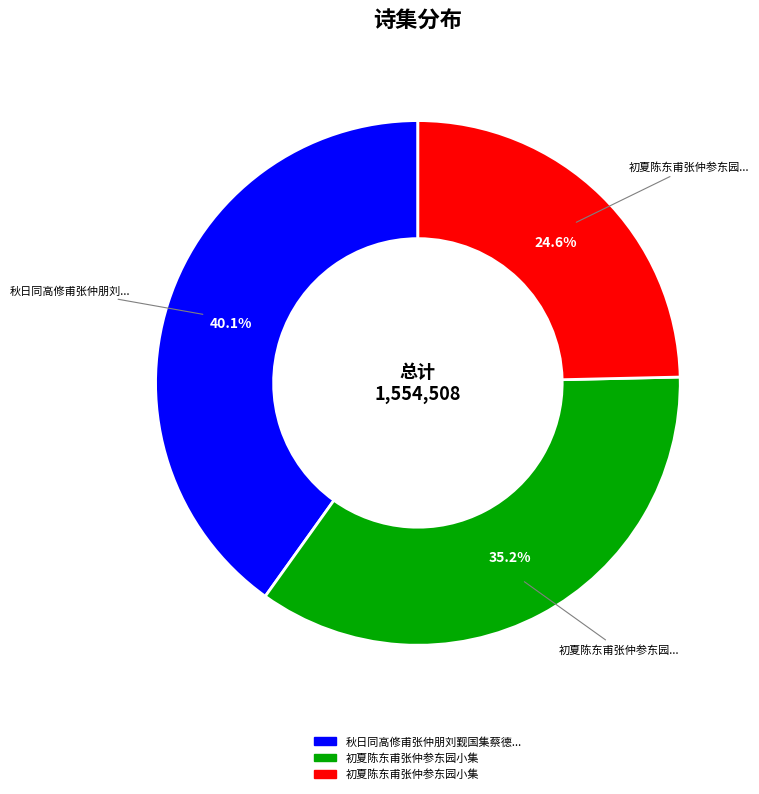

Is there any slice that represents more than half of the pie?

No